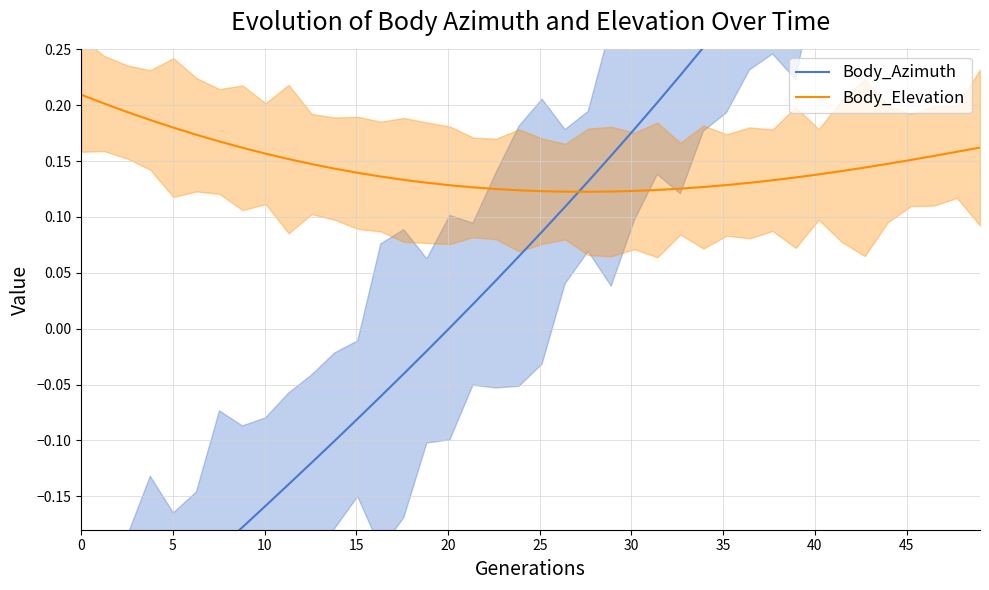

True or false: Body_Elevation has a value of 0.0 at 20.

False